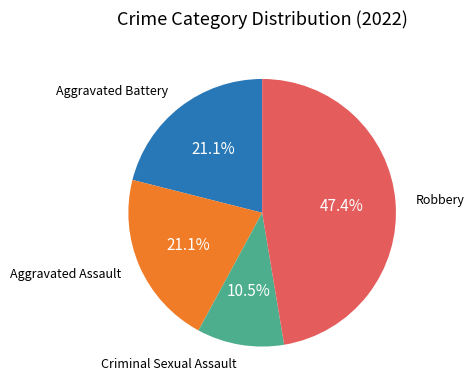

Is there any slice that represents more than half of the pie?

No